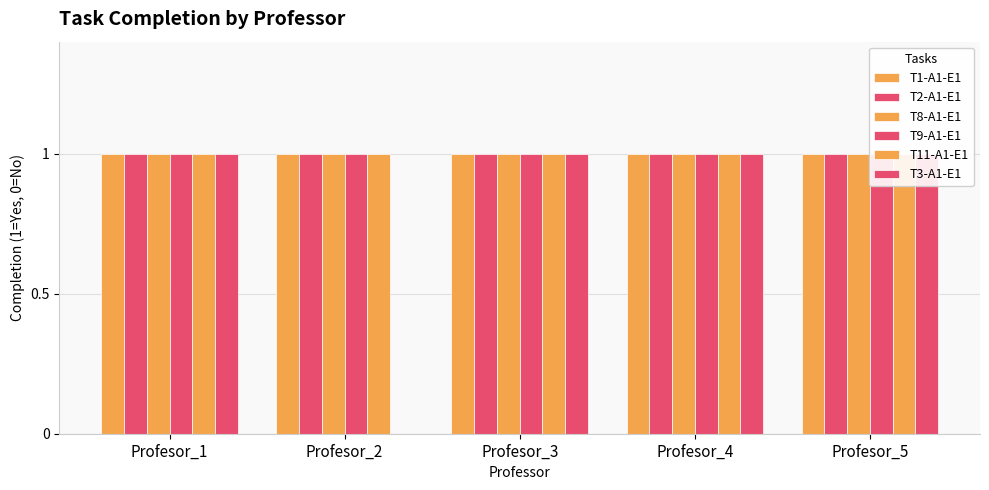

What is the minimum value for T9-A1-E1?

1